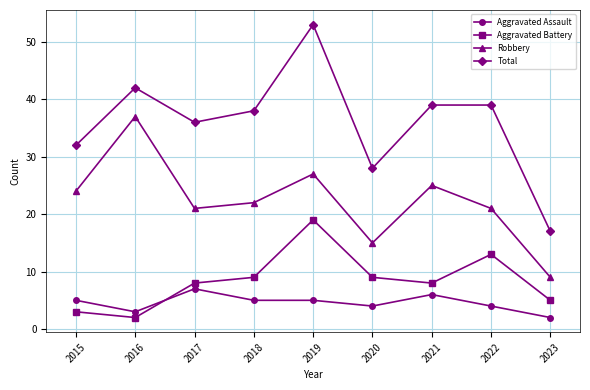

Where is the first local minimum for Total?

2017